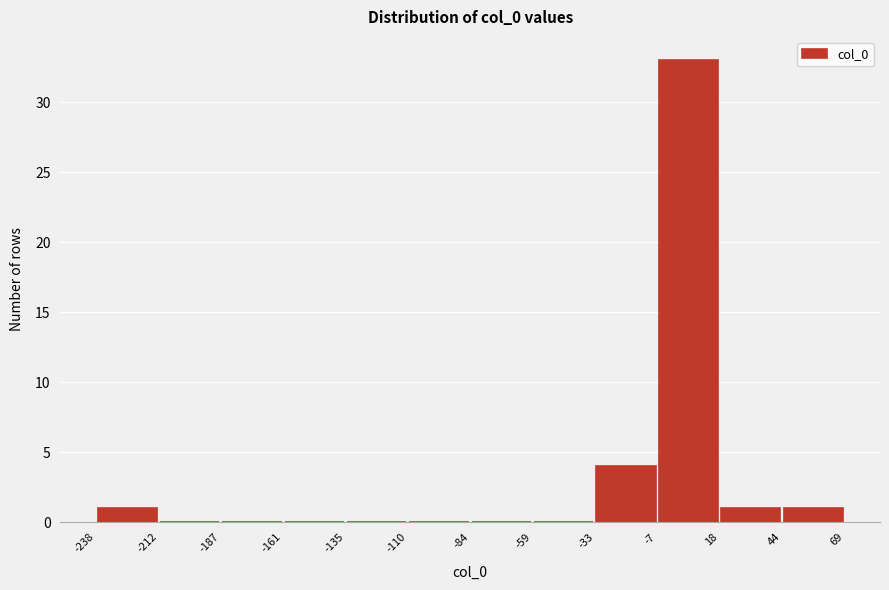

Reading left to right, list every bar in this chart as the range it spans on the x-axis followed by its height. The values are not printed on the chart, so give them approximately, as read against the axis.

-238 to -212: 1
-212 to -187: 0
-187 to -161: 0
-161 to -135: 0
-135 to -110: 0
-110 to -84: 0
-84 to -59: 0
-59 to -33: 0
-33 to -7: 4
-7 to 18: 33
18 to 44: 1
44 to 69: 1